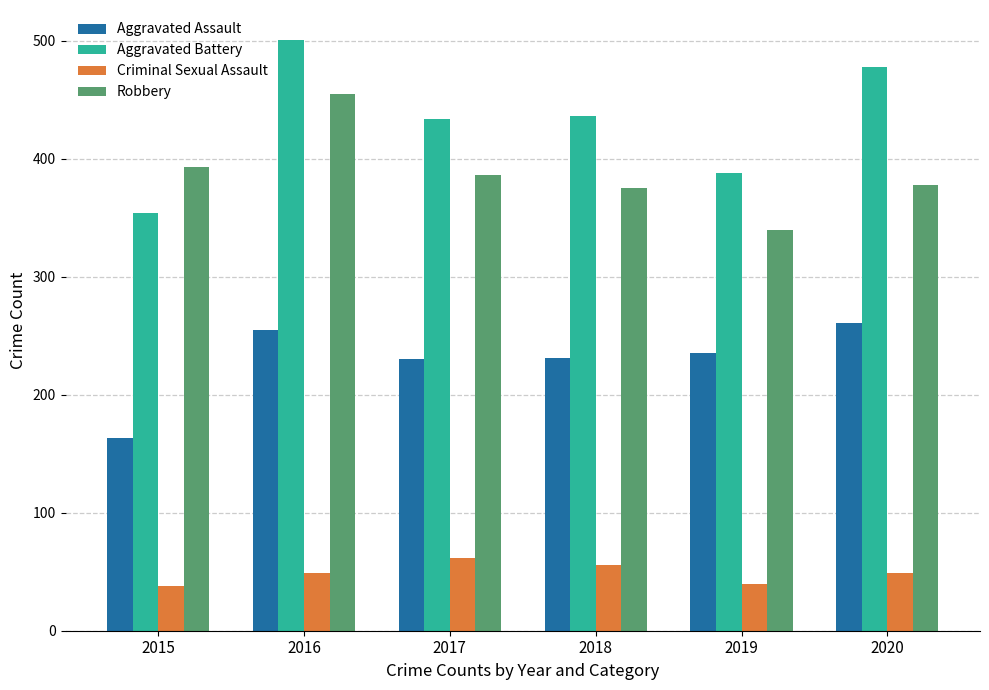

Which series has the largest range (max minus min)?

Aggravated Battery